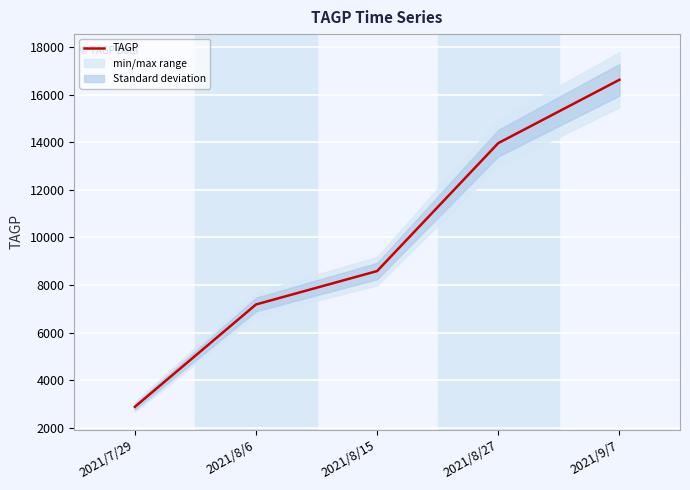

What is the smallest value displayed?

2877.0